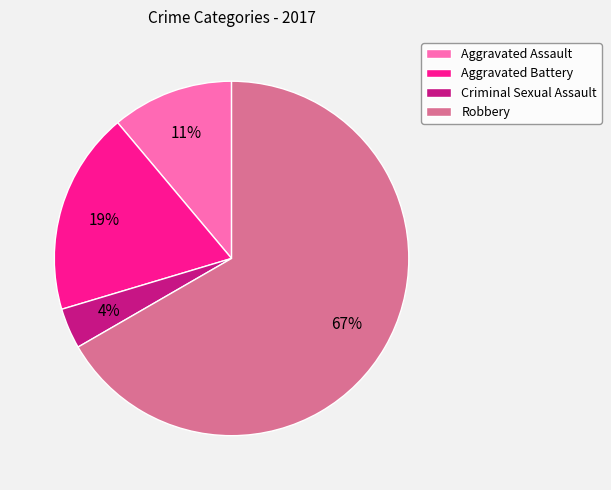

To the nearest percent, what is the difference between the Criminal Sexual Assault and Aggravated Assault slice percentages?

7%